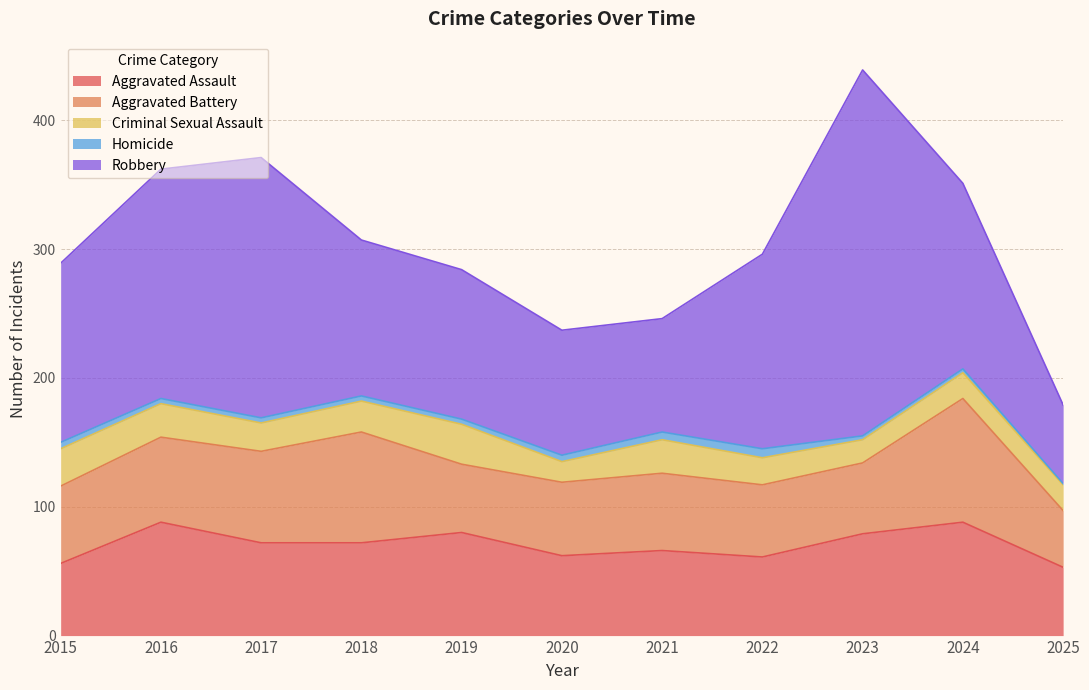

How many categories are shown in the chart?

11